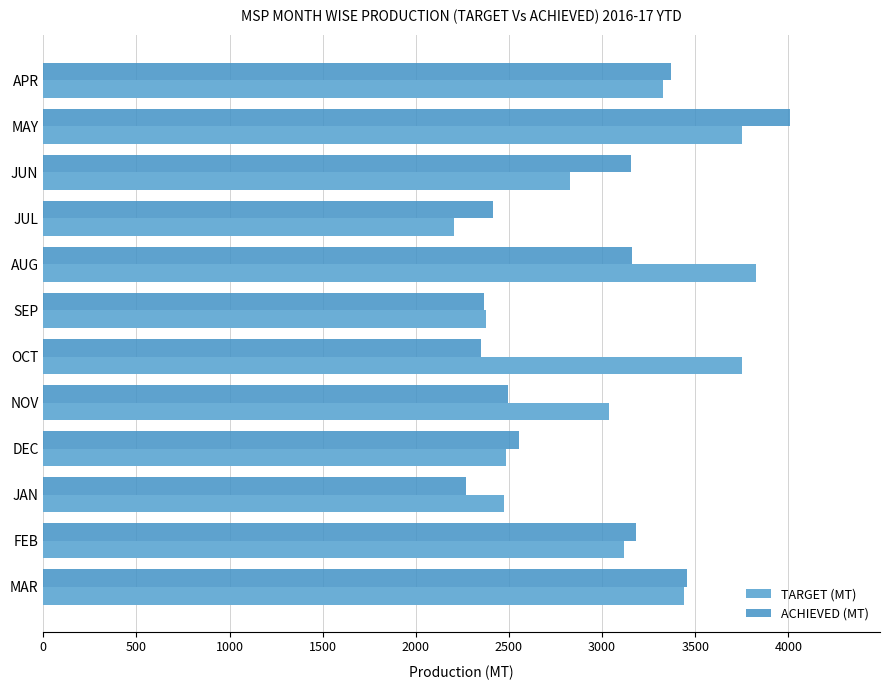

Rank the series by their maximum value, from highest to lowest.

ACHIEVED (MT), TARGET (MT)